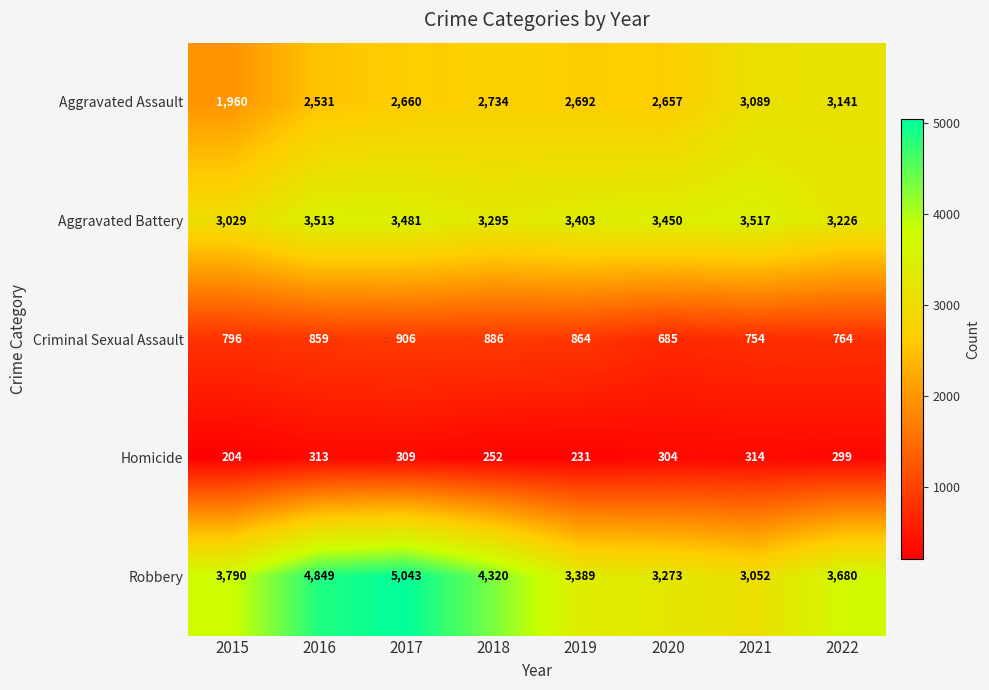

What is the maximum value shown in the chart?

5043